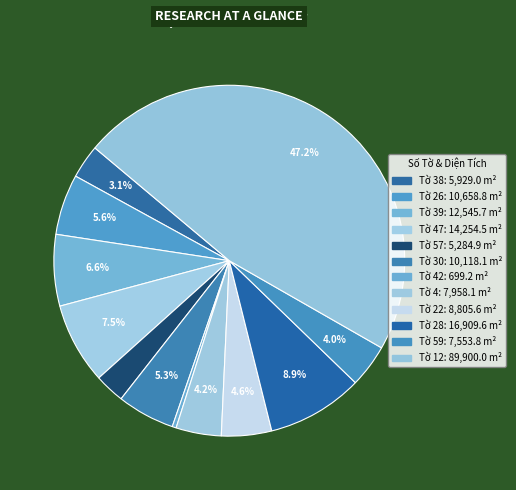

To the nearest percent, what is the average slice percentage?

8%